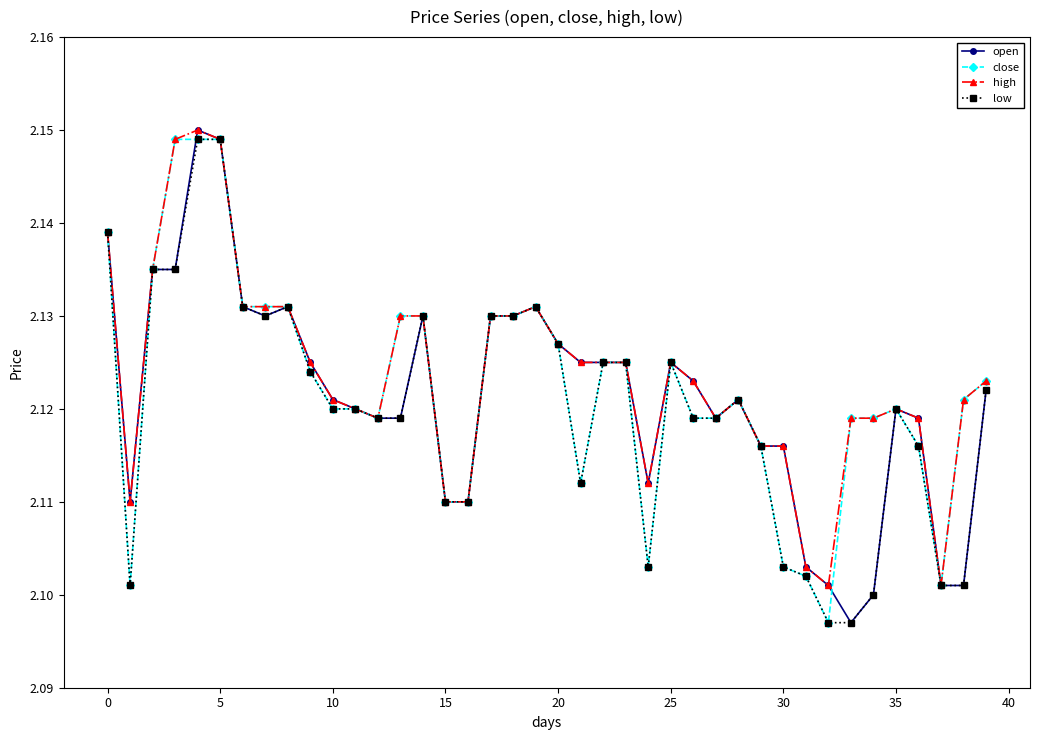

True or false: high has more than 1 interior local peaks.

True